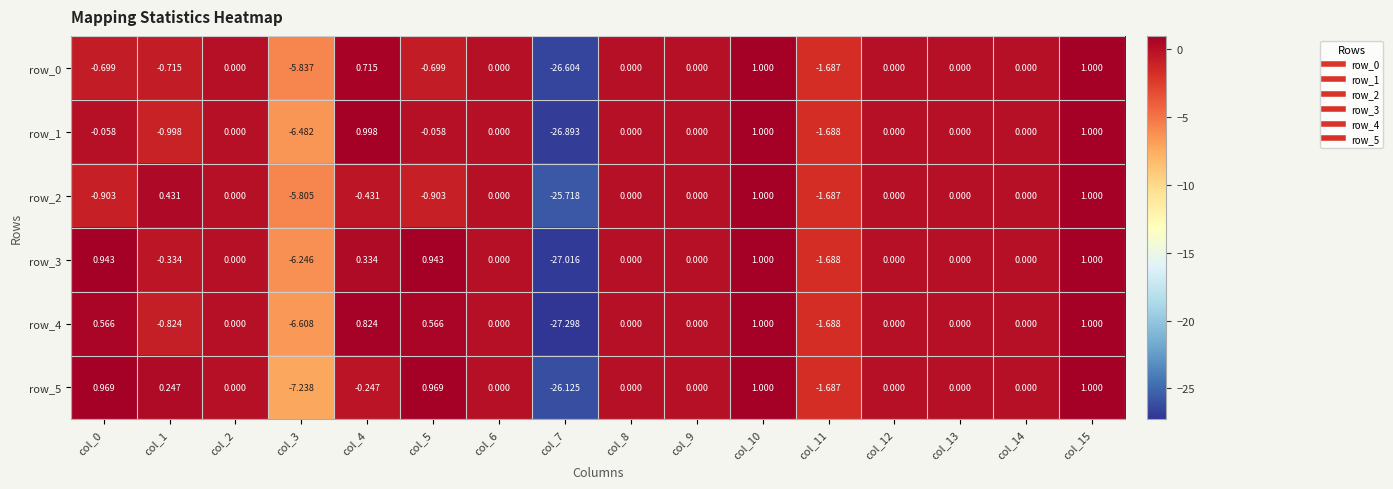

Where is row_3 nearest to the value -13?

col_3